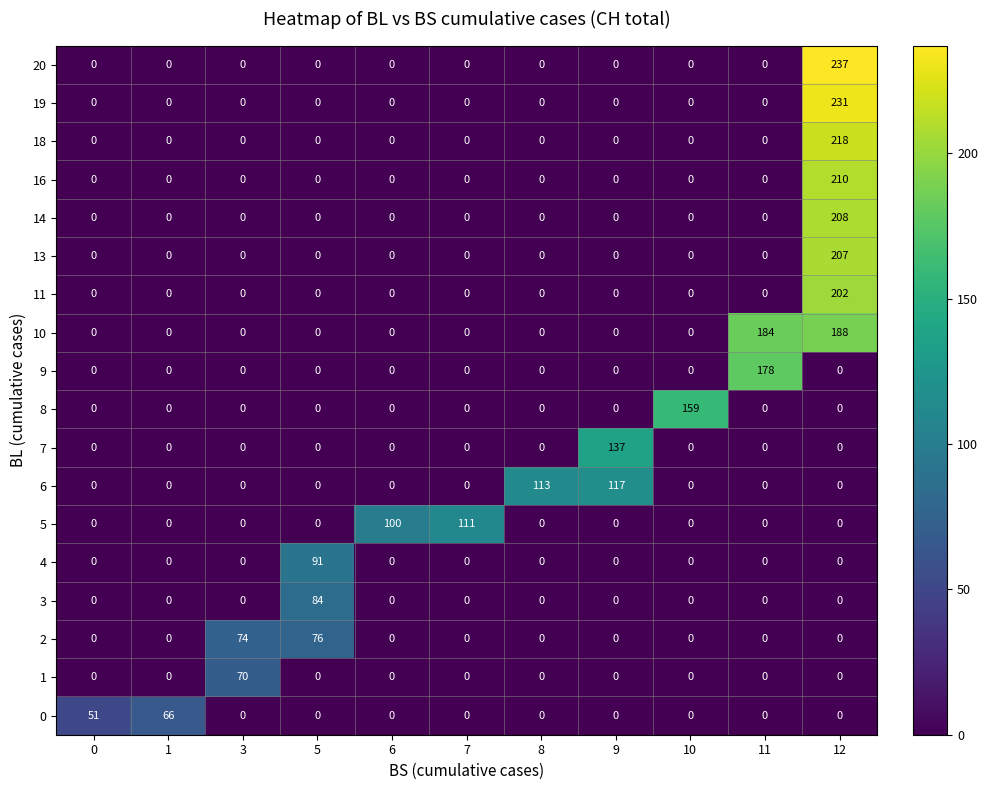

What is the difference between the maximum and minimum values in the 9 series?

178